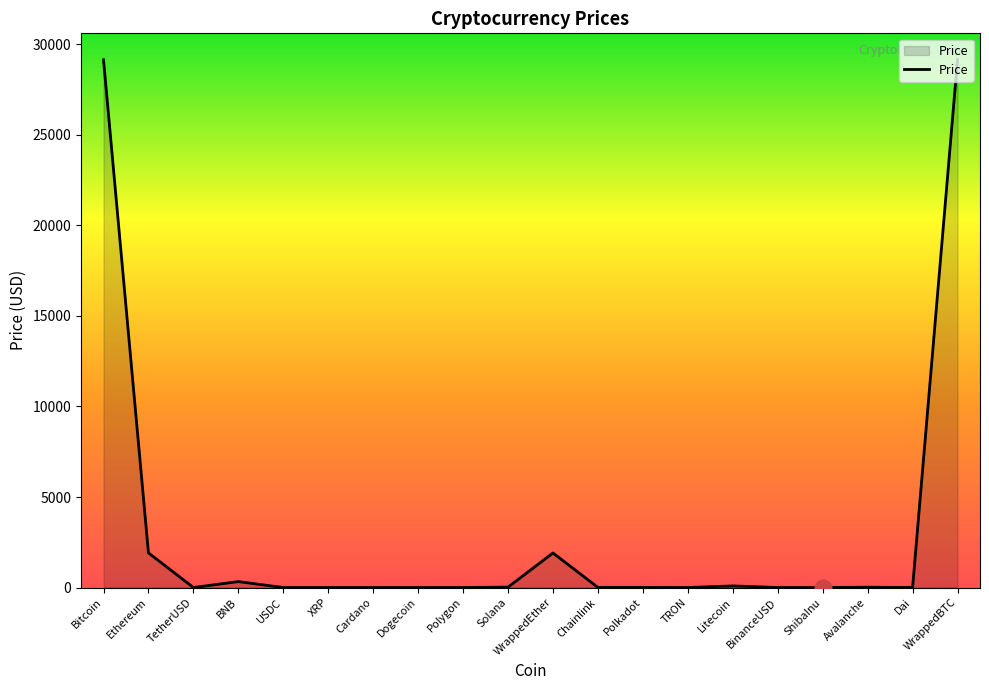

What is the difference between the maximum and minimum values?

29151.8